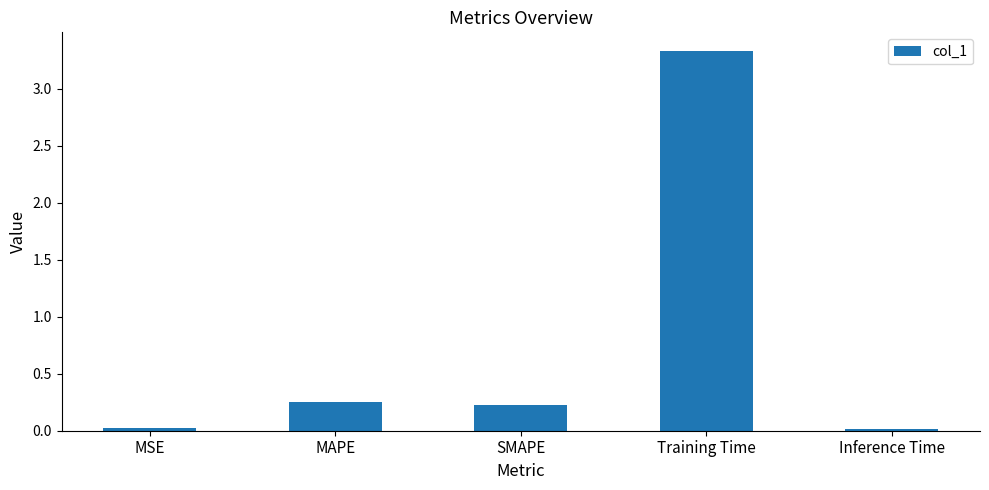

The value at Inference Time is 0.0. True or false?

True